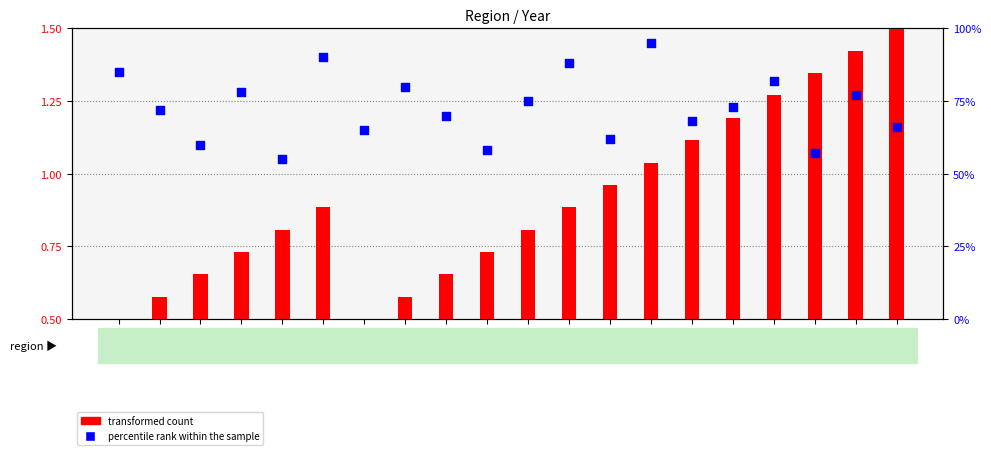

Is the value of percentile rank within the sample at 64-U greater than the value of transformed count at 64-R?

Yes